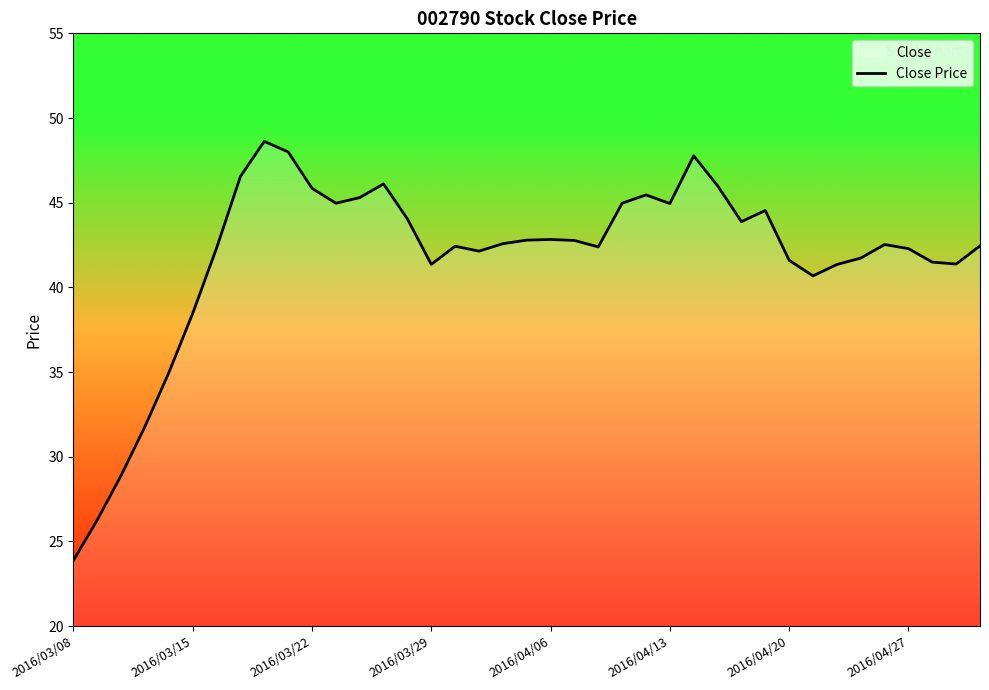

What is the smallest value displayed?

23.9